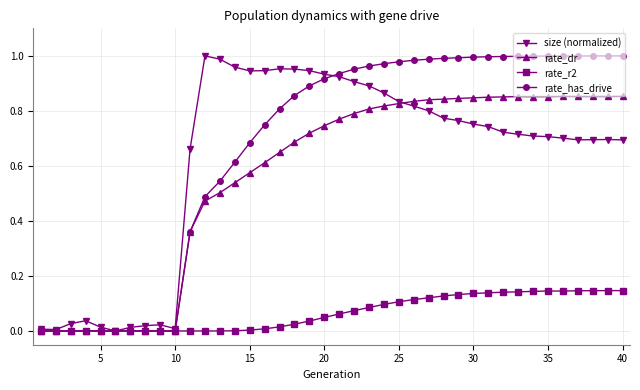

True or false: size (normalized) has more than 2 interior local peaks.

True